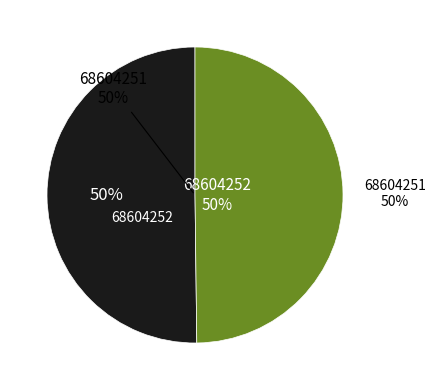

Rank the categories by value from lowest to highest.

68604251, 68604252